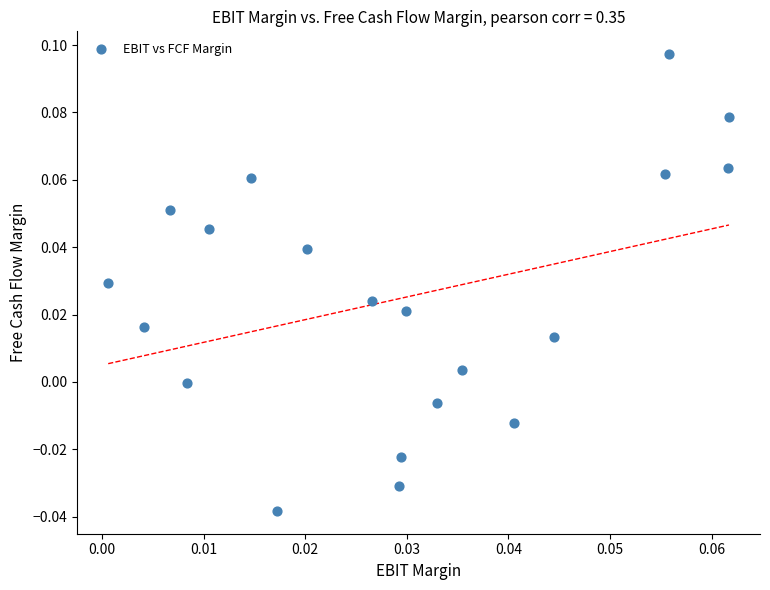

How many data points are displayed?

20